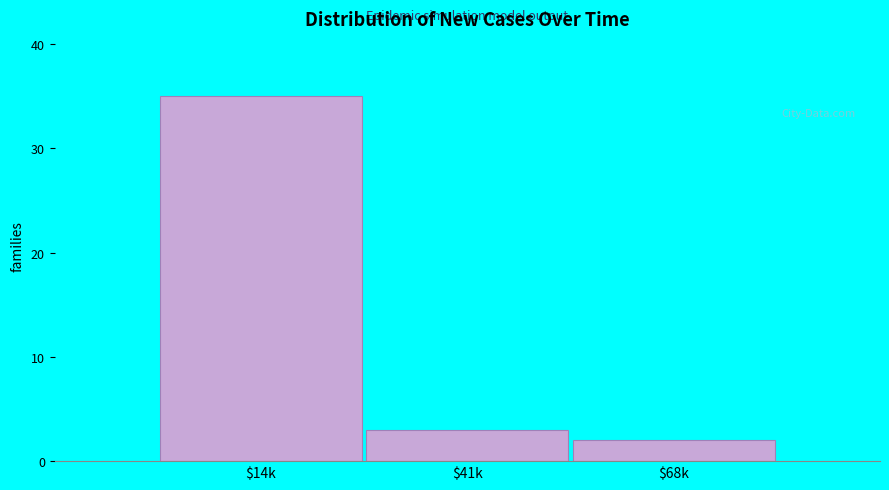

Reading left to right, what are all the values shown in this chart?

35	3	2